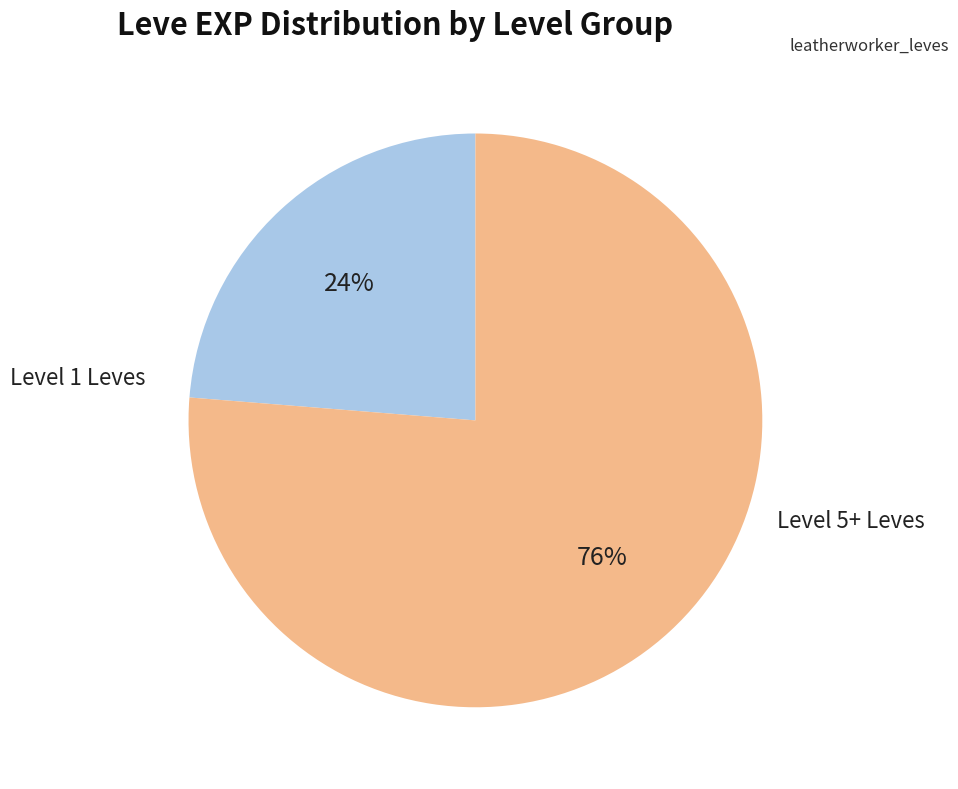

Is there a majority slice in this chart?

Yes